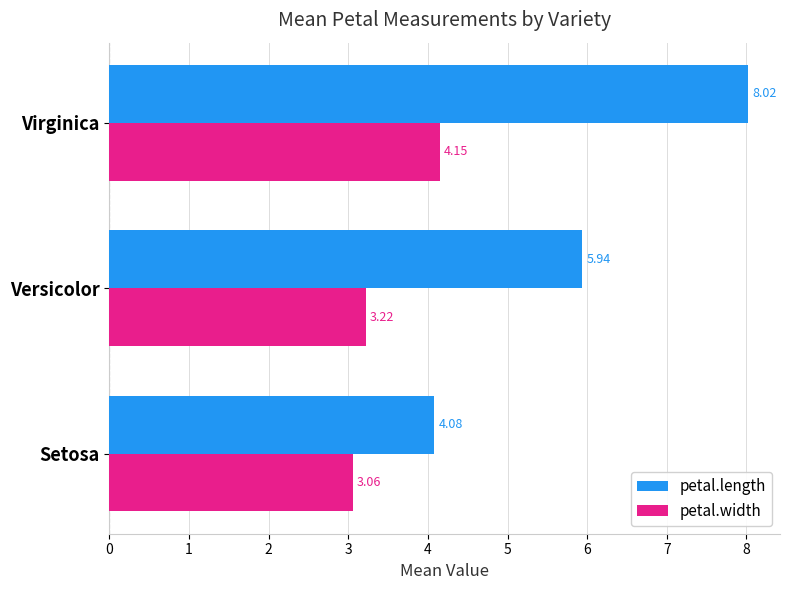

What is the difference between the maximum and minimum values in the petal.width series?

1.1